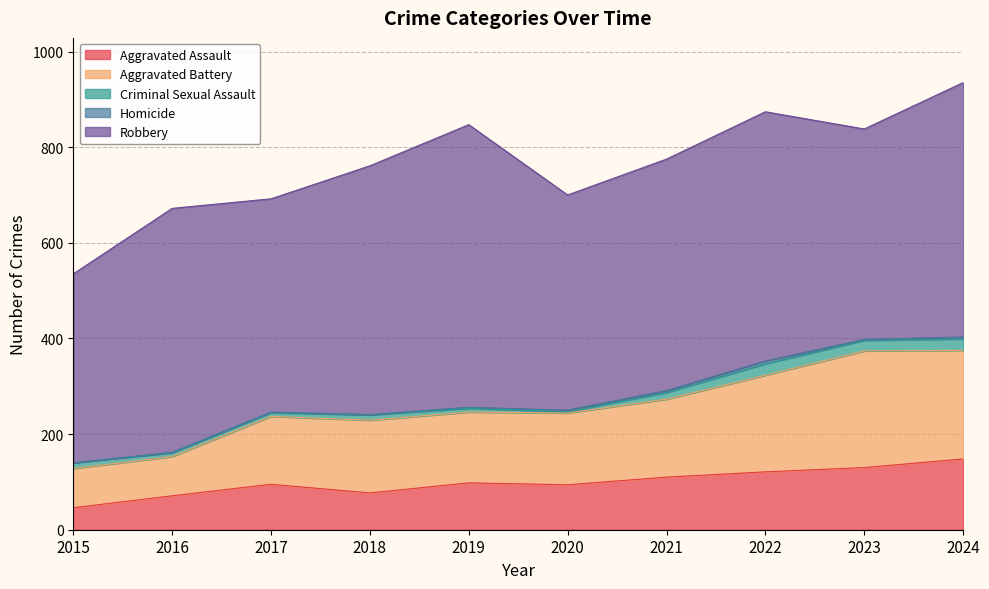

Which series has the widest spread of values?

Robbery